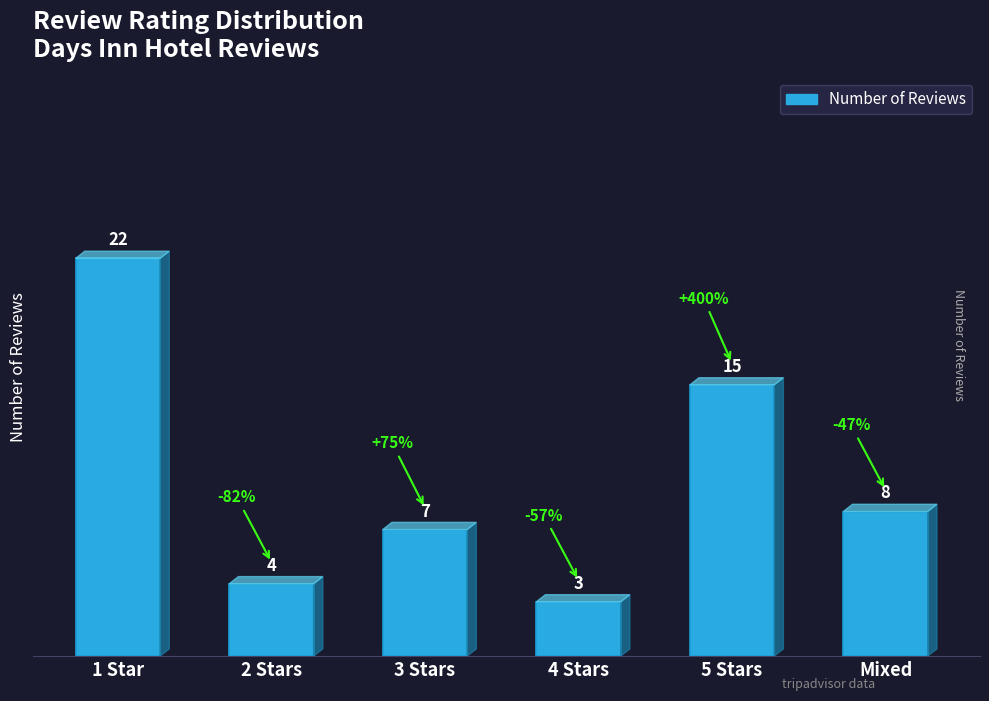

What is the label of the 1st bar from the left?

1 Star